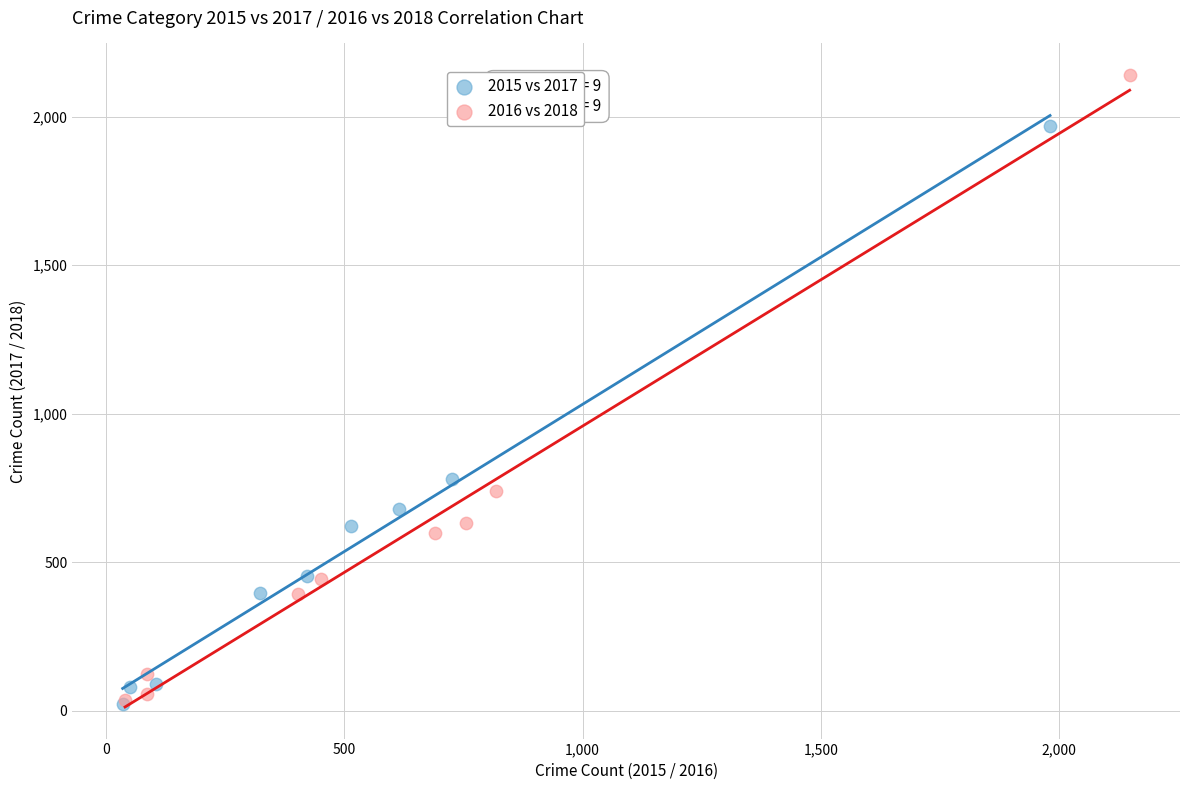

Which series reaches the maximum Y coordinate?

2016 vs 2018